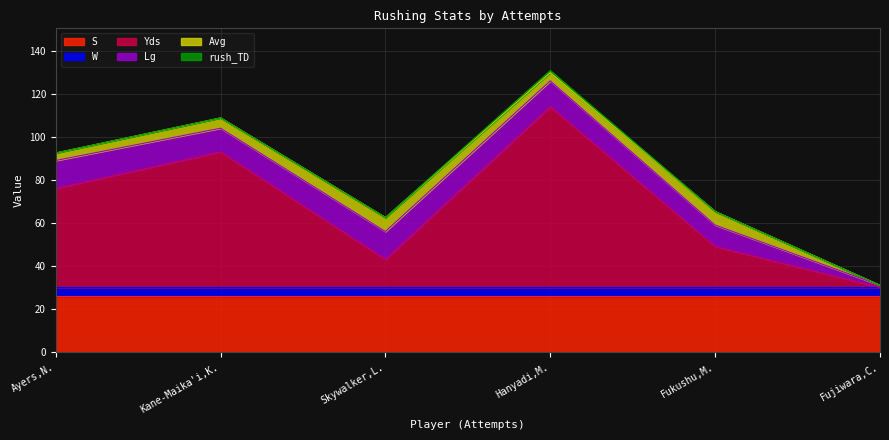

How many rush_TD values are between 0 and 1?

6